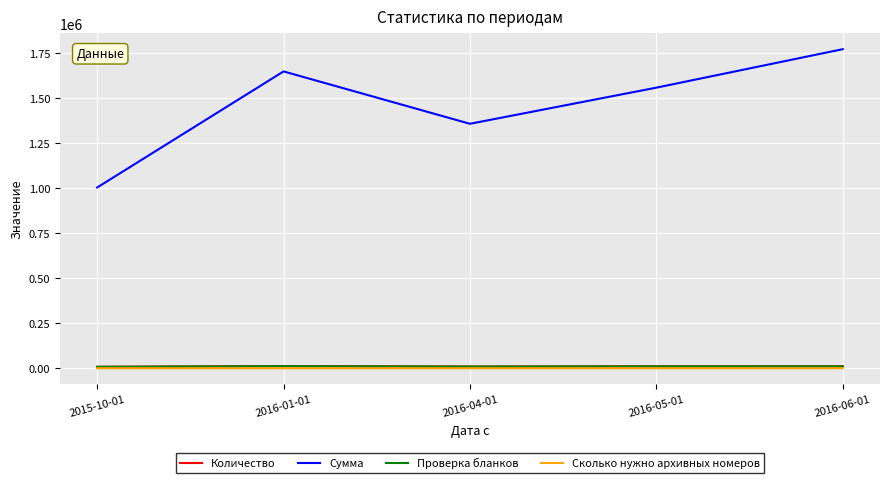

What is the maximum value shown in the chart?

1771120